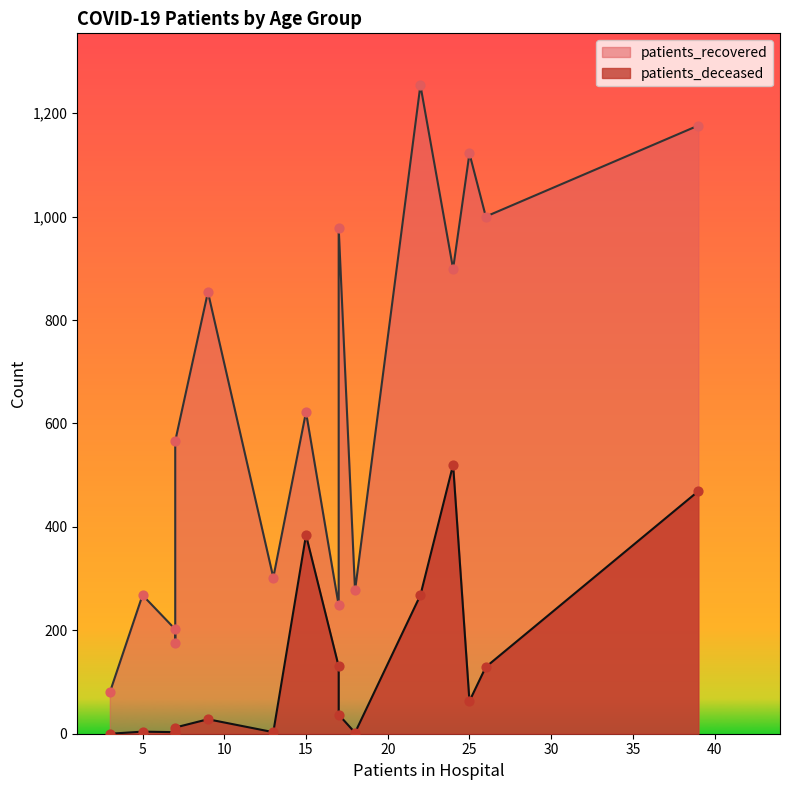

Which series reaches the maximum Y coordinate?

patients_recovered